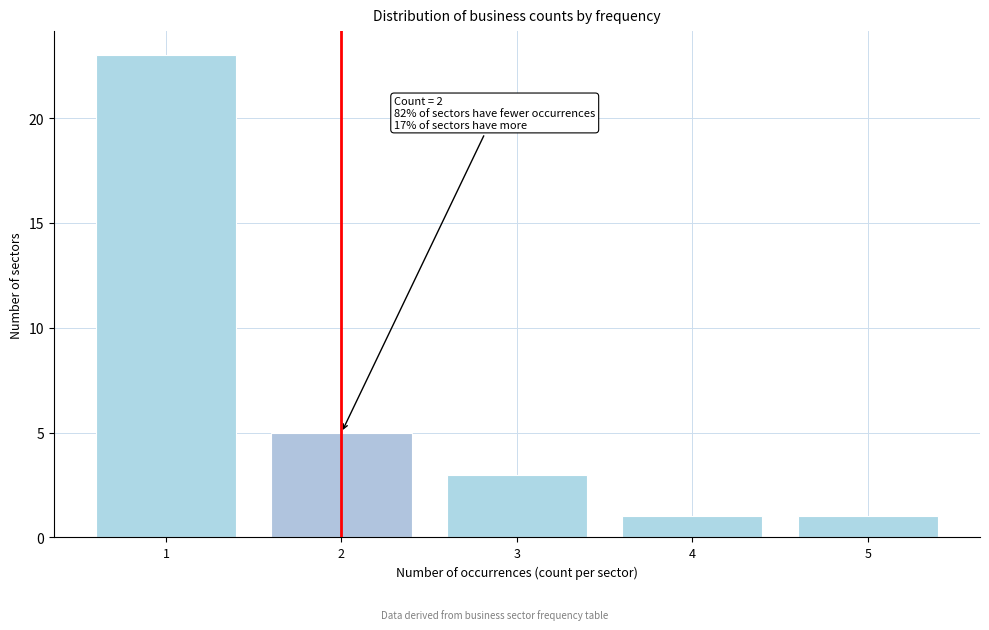

Reading left to right, list all the values displayed in this chart.

23	5	3	1	1